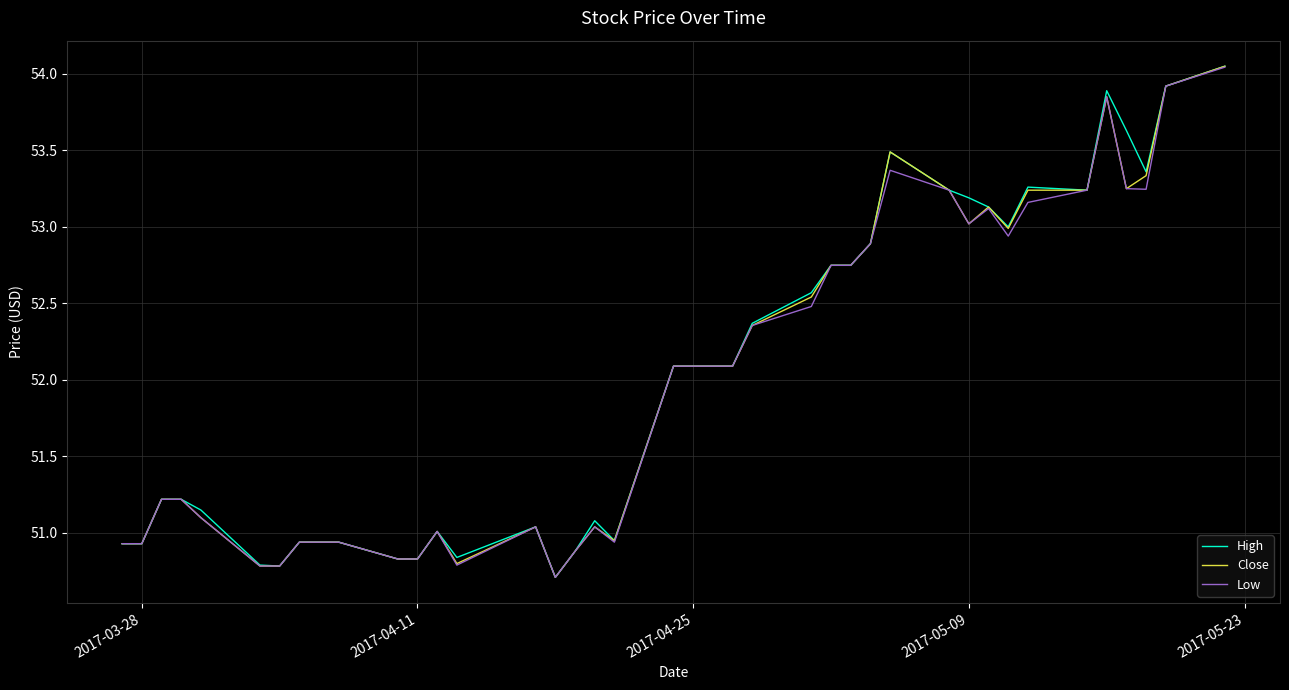

What is the smallest value displayed?

50.7